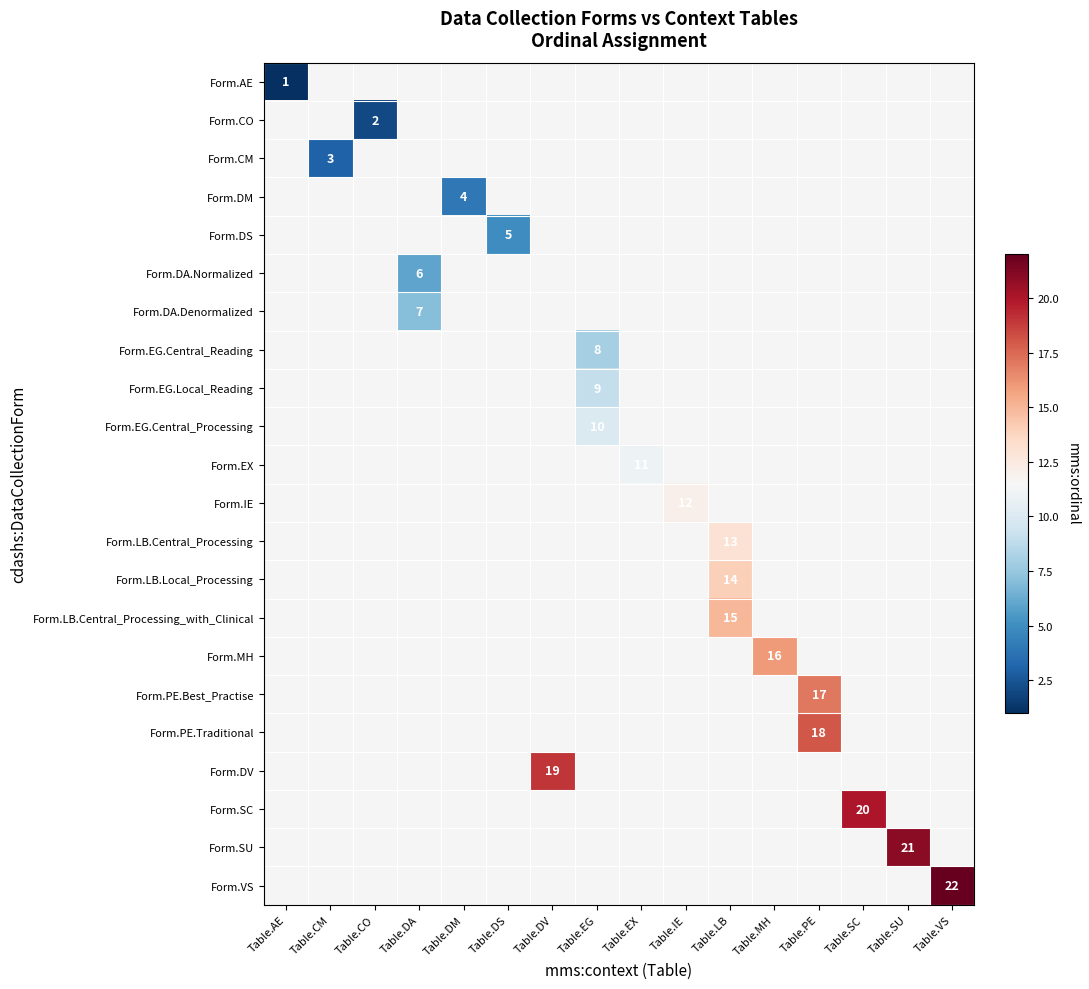

The value of Form.LB.Local_Processing at Table.LB is 9.3. True or false?

False